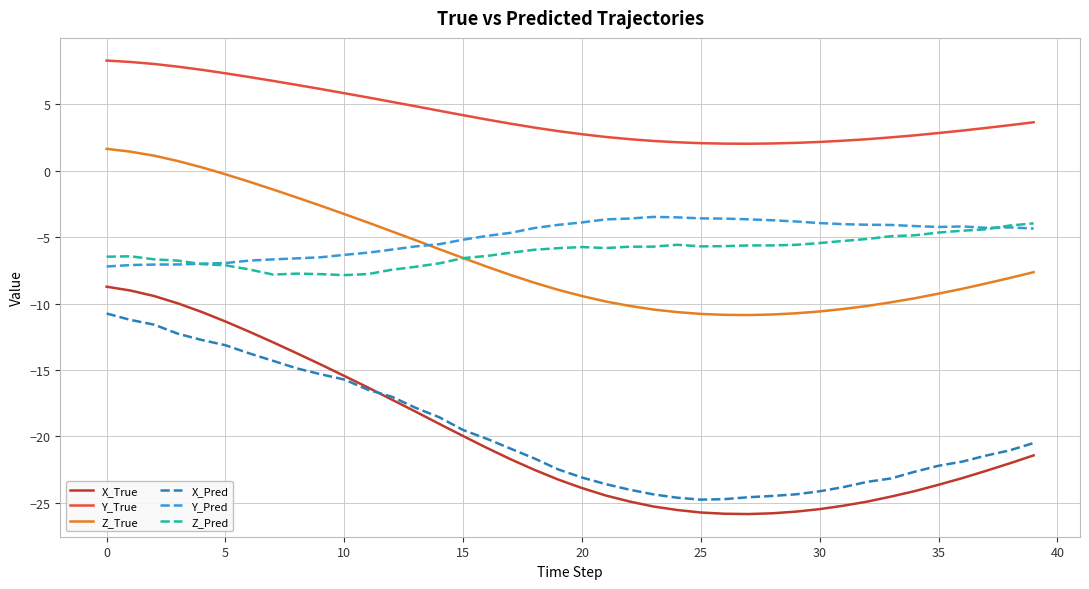

Count the number of data series in this chart.

6